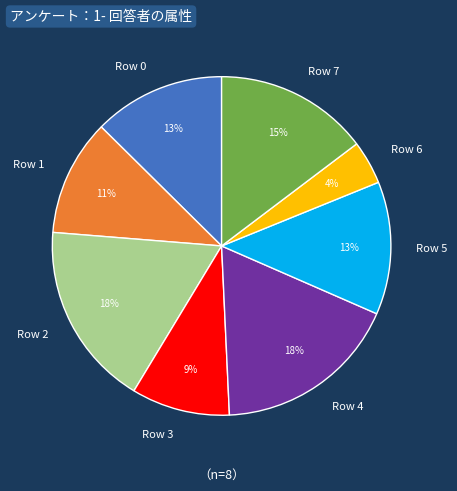

Do Row 2 and Row 6 together represent more than half of the pie?

No